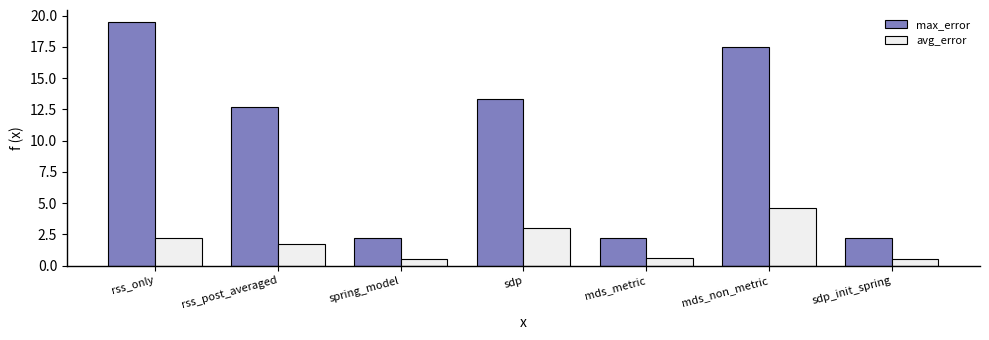

What is the smallest value displayed?

0.5